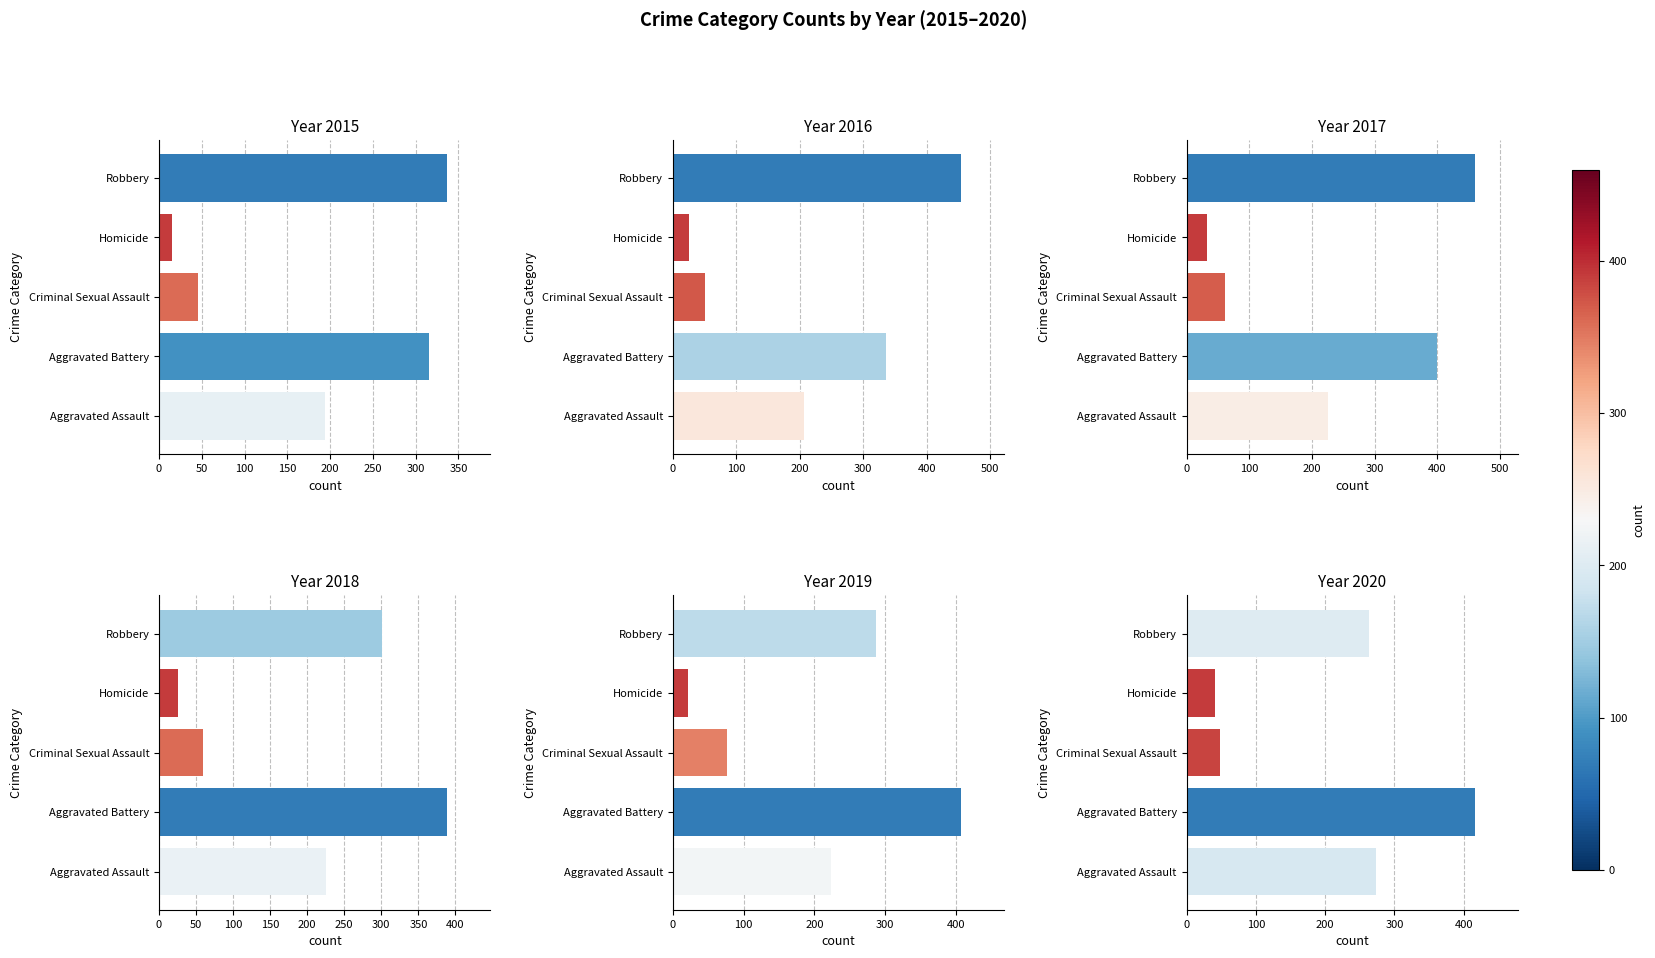

What is the value of the 2015 bar at the 4th from the left?

15